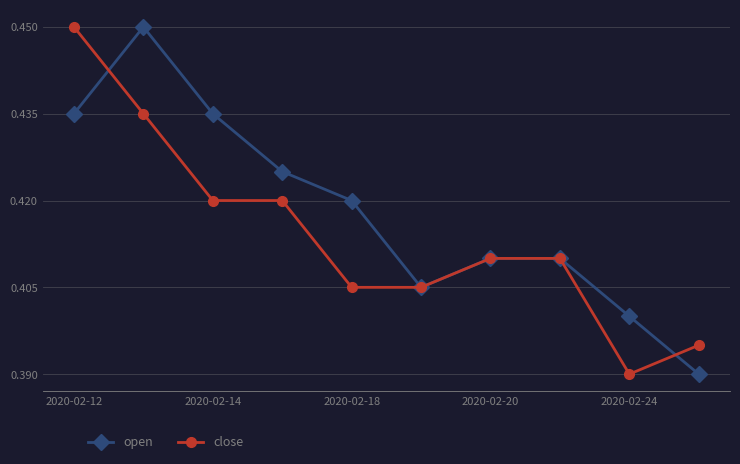

At how many categories does at least one series exceed 0?

10